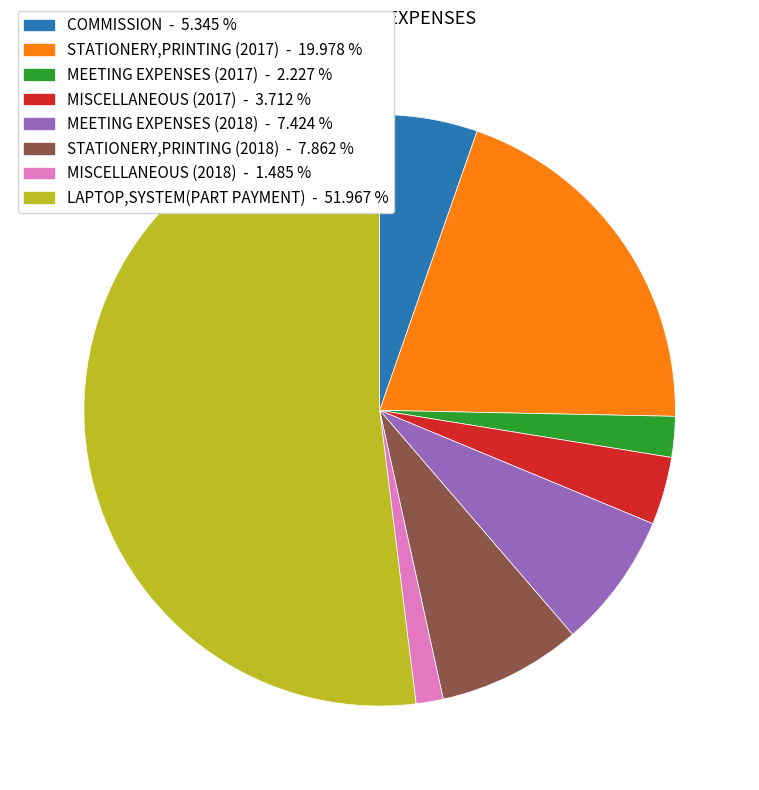

Combined, do LAPTOP,SYSTEM(PART PAYMENT) and MISCELLANEOUS (2017) account for over 50%?

Yes